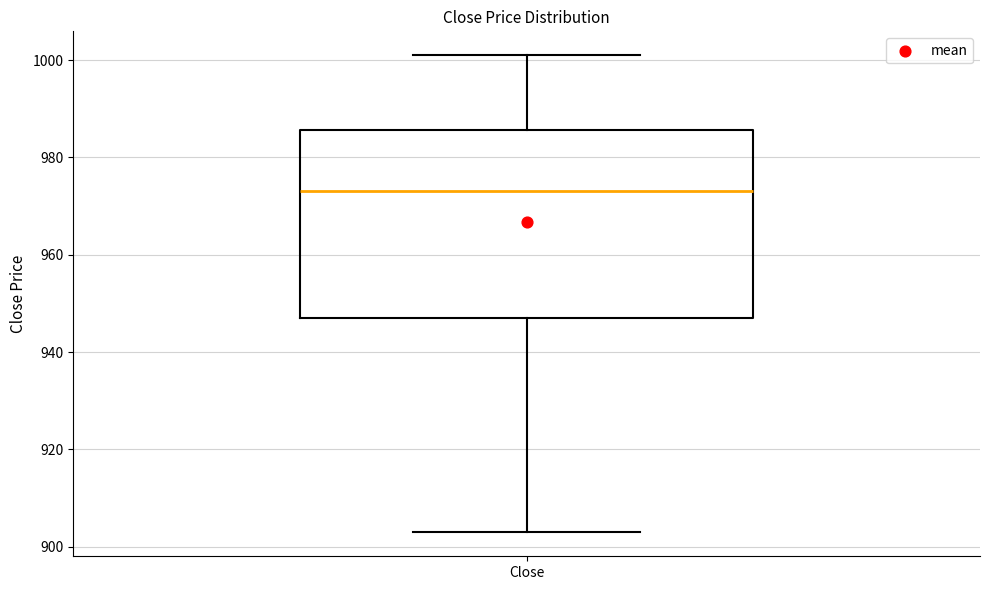

Where does the upper whisker of the box for Close end on the y-axis? The values are not printed on the chart, so give them approximately, as read against the axis.

1002